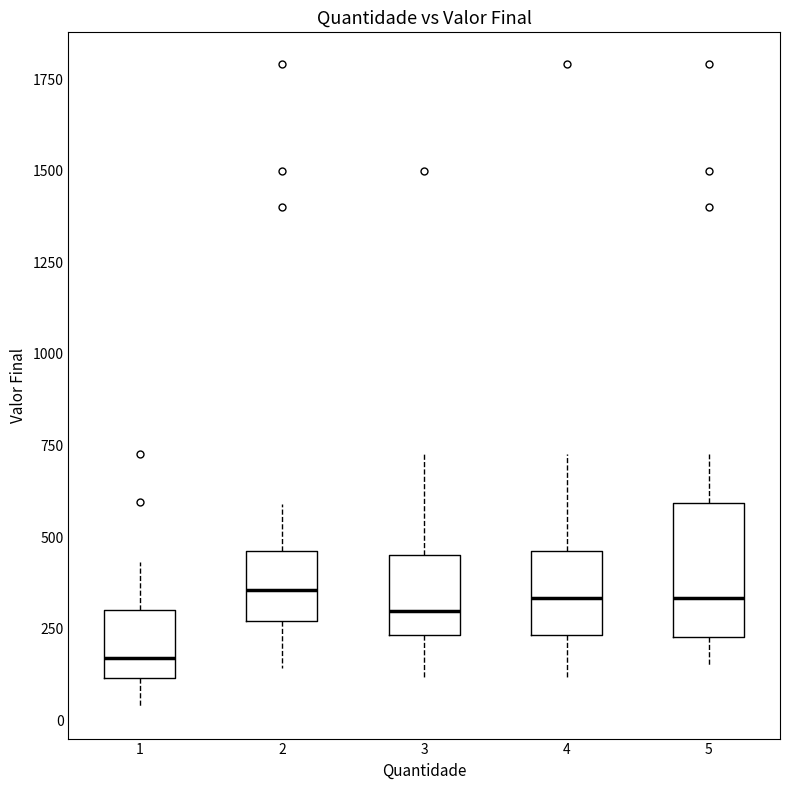

Reading left to right, transcribe this box plot: for each box, give where its median line is, the range the box spans, and where its two whiskers end, as read against the y-axis. The values are not printed on the chart, so give them approximately, as read against the axis.

1: median 150, box 100 to 300, whiskers 50 to 450
2: median 350, box 250 to 450, whiskers 150 to 600
3: median 300, box 250 to 450, whiskers 100 to 750
4: median 350, box 250 to 450, whiskers 100 to 750
5: median 350, box 250 to 600, whiskers 150 to 750